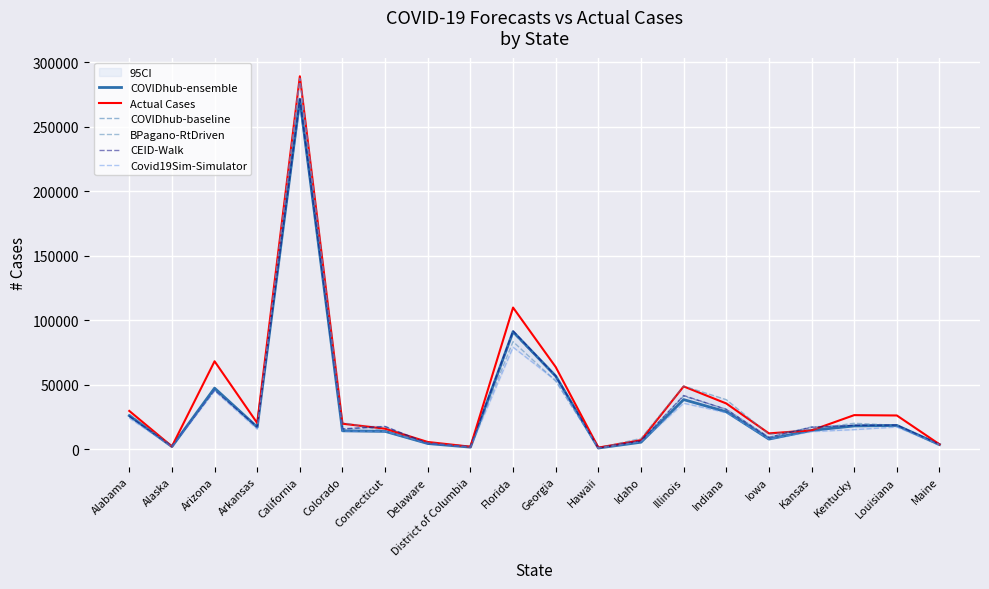

After their last crossing, which series has the higher values: COVIDhub-ensemble or CEID-Walk?

CEID-Walk